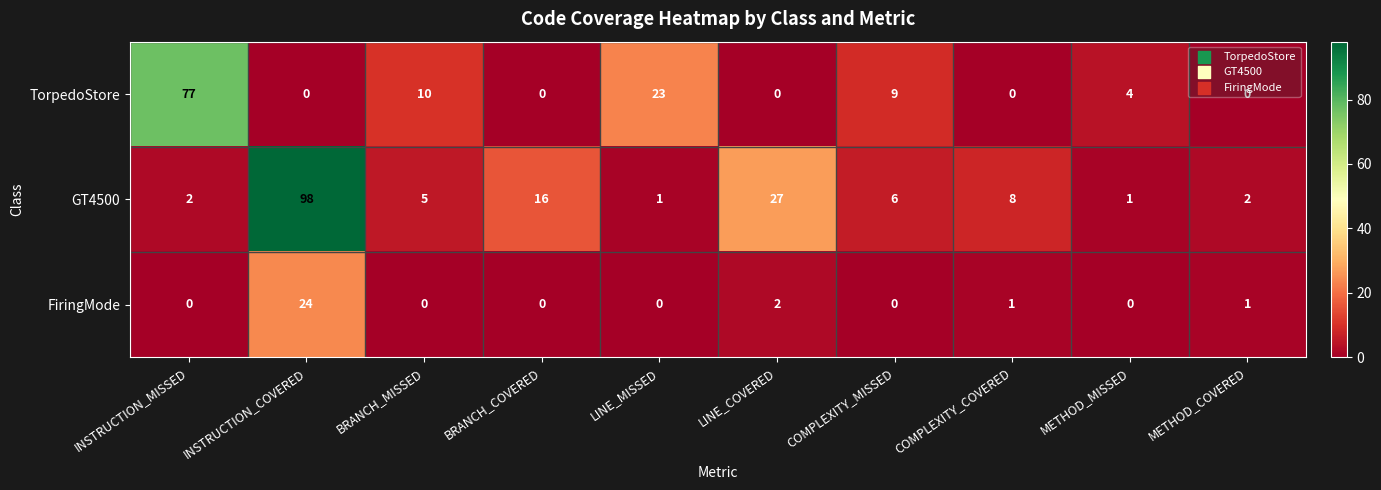

Which series has the widest spread of values?

GT4500